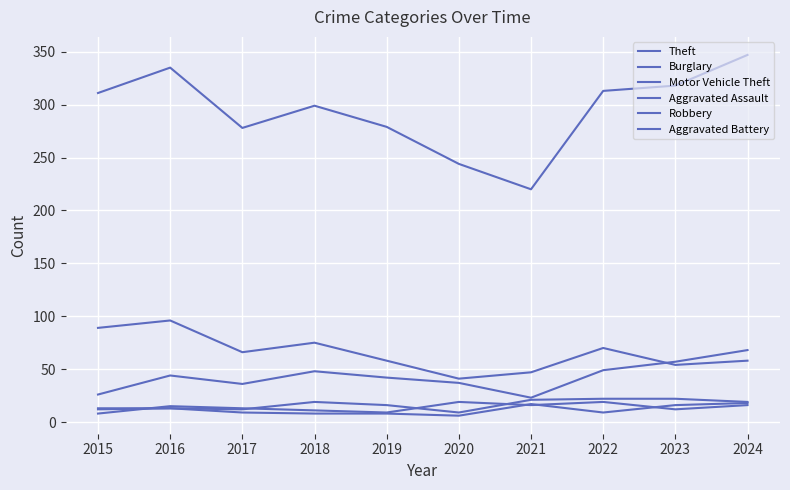

Is this an area chart (filled region under the line)?

No